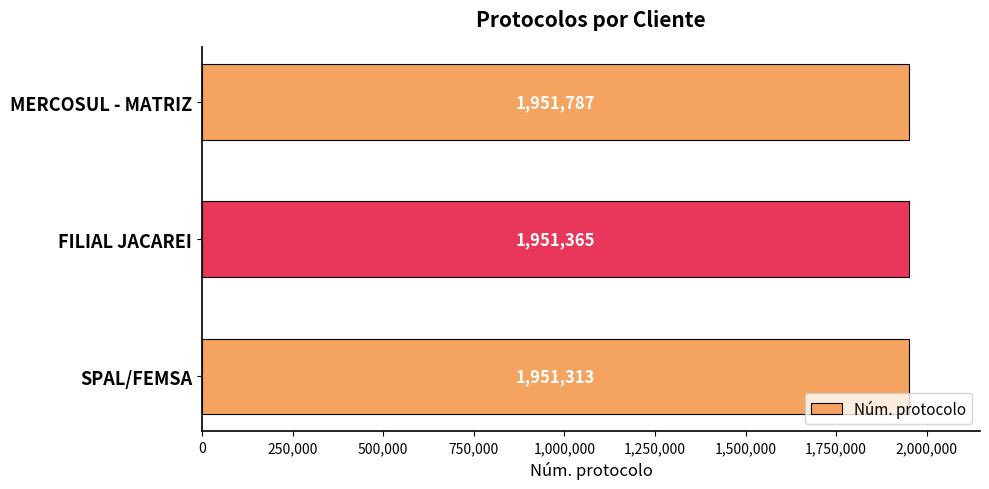

Reading top to bottom, extract all data points from this chart.

1951787	1951365	1951313